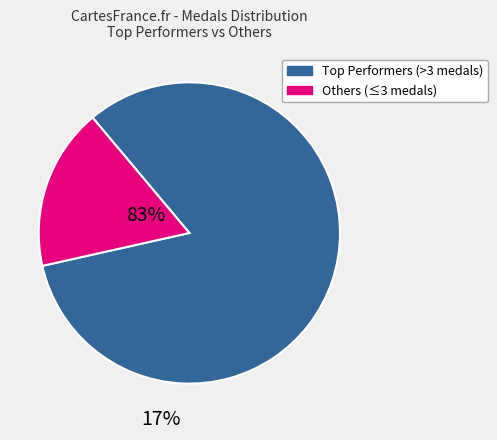

Is there any slice that represents more than half of the pie?

Yes